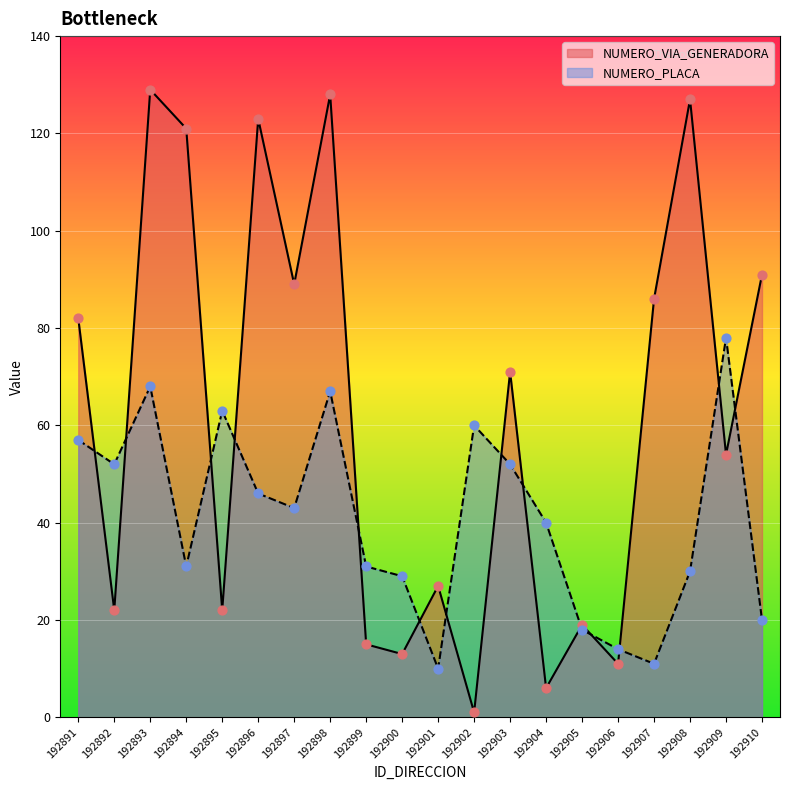

Which series has the widest spread of Y values?

NUMERO_VIA_GENERADORA